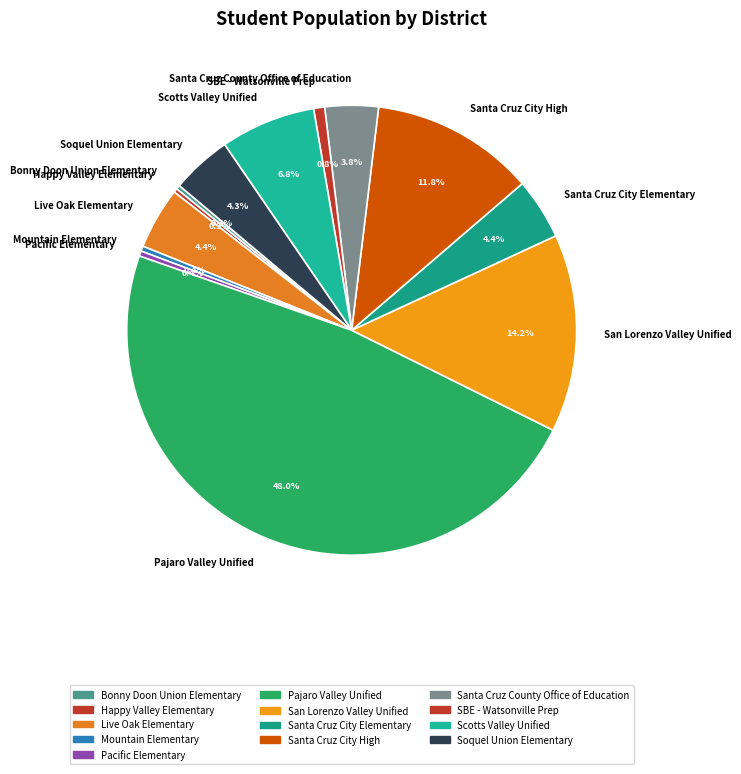

To the nearest percent, what is the difference between the largest and smallest slice percentages?

48%